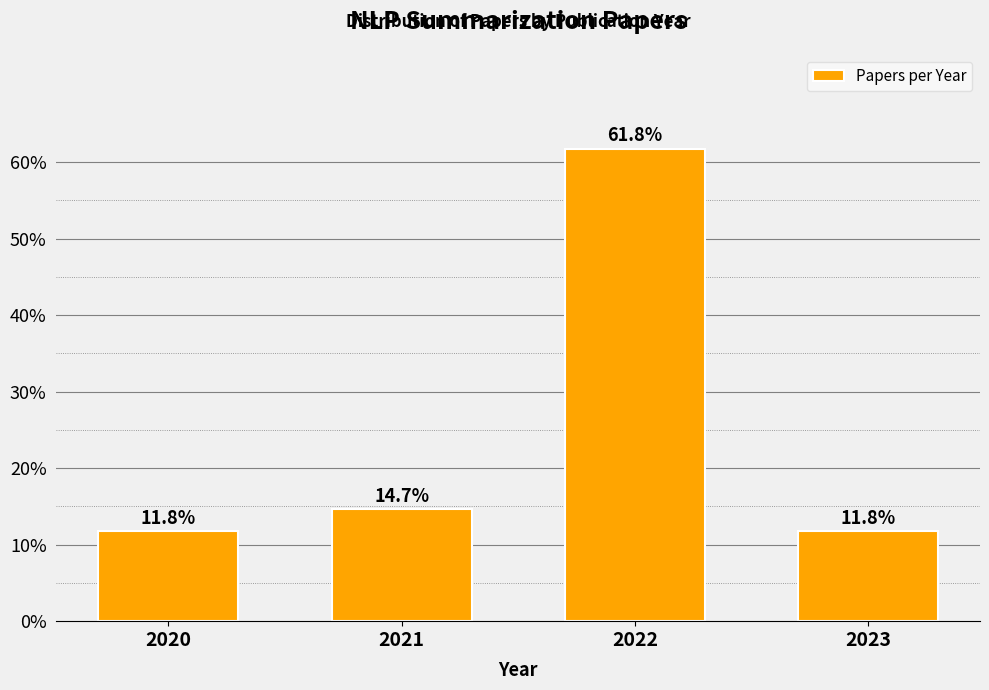

Reading left to right, what are all the values shown in this chart?

11.8	14.7	61.8	11.8